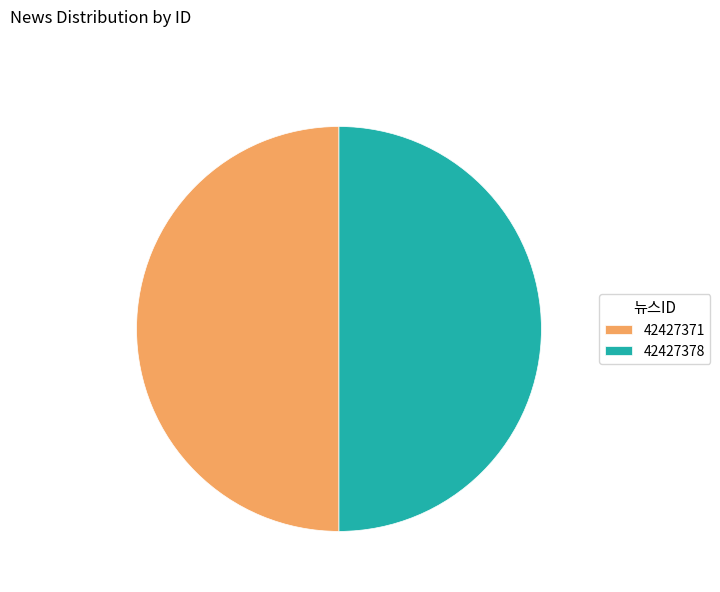

True or false: 42427371 accounts for 50% of the total.

True